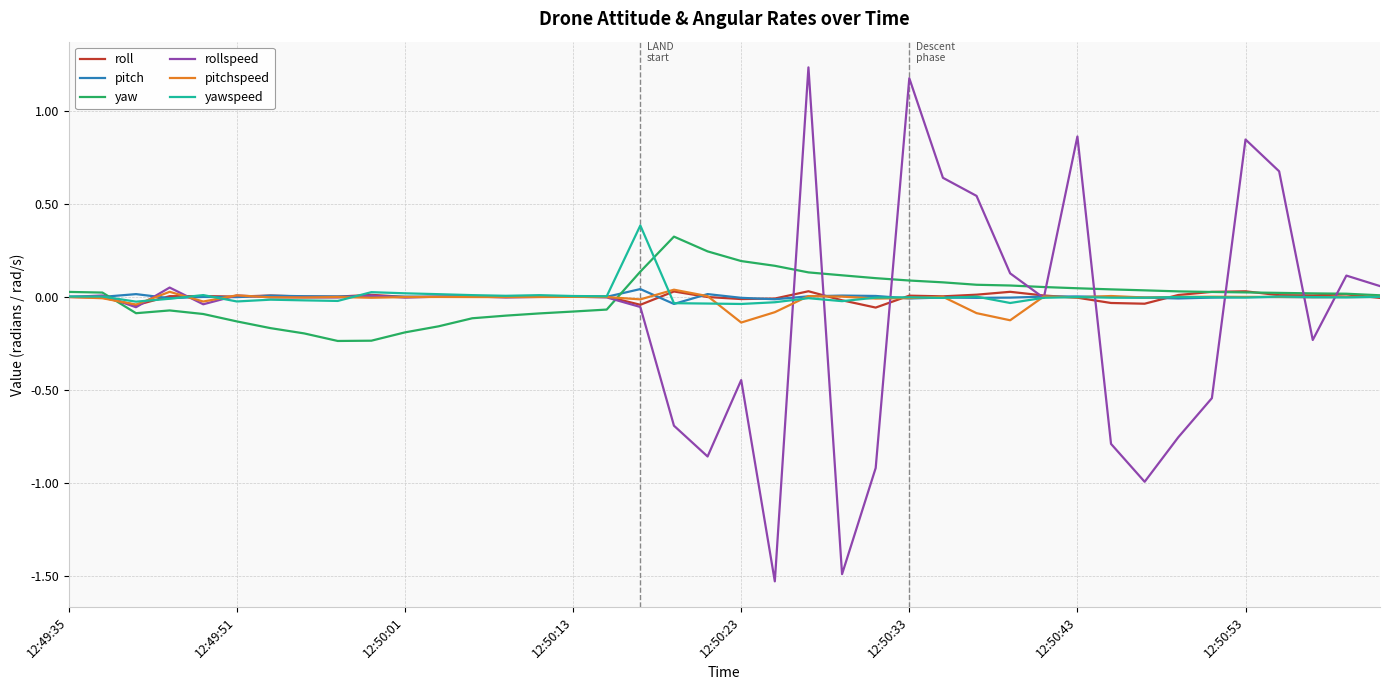

Which series has the widest spread of values?

rollspeed